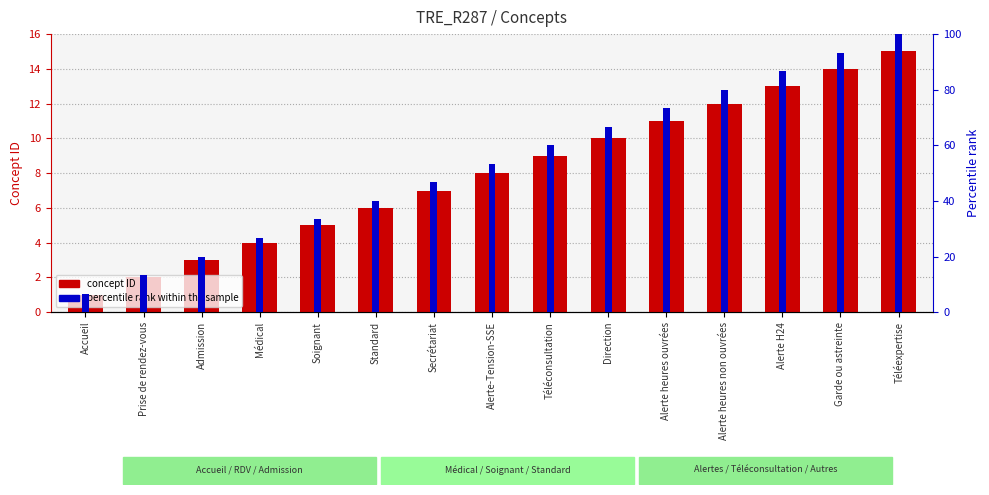

List the series in order of their overall mean, highest first.

percentile rank within the sample, Concept